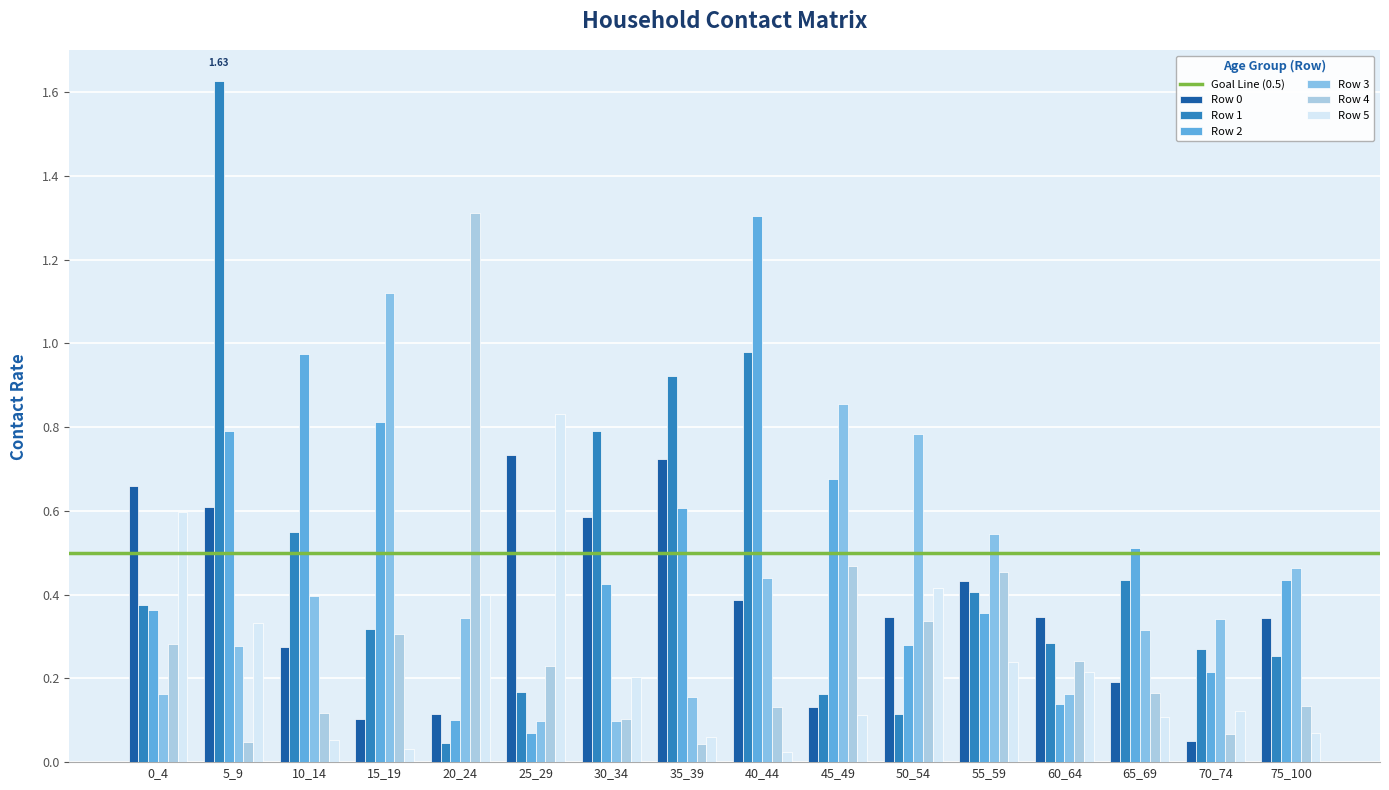

How many bars are there in each group?

6